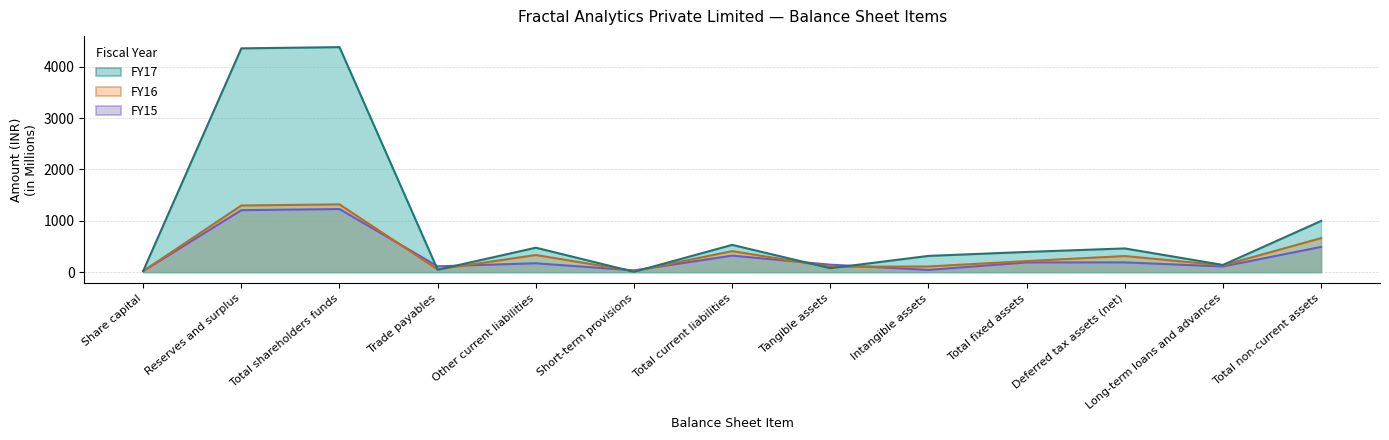

At which label is FY15 closest to 625?

Total non-current assets